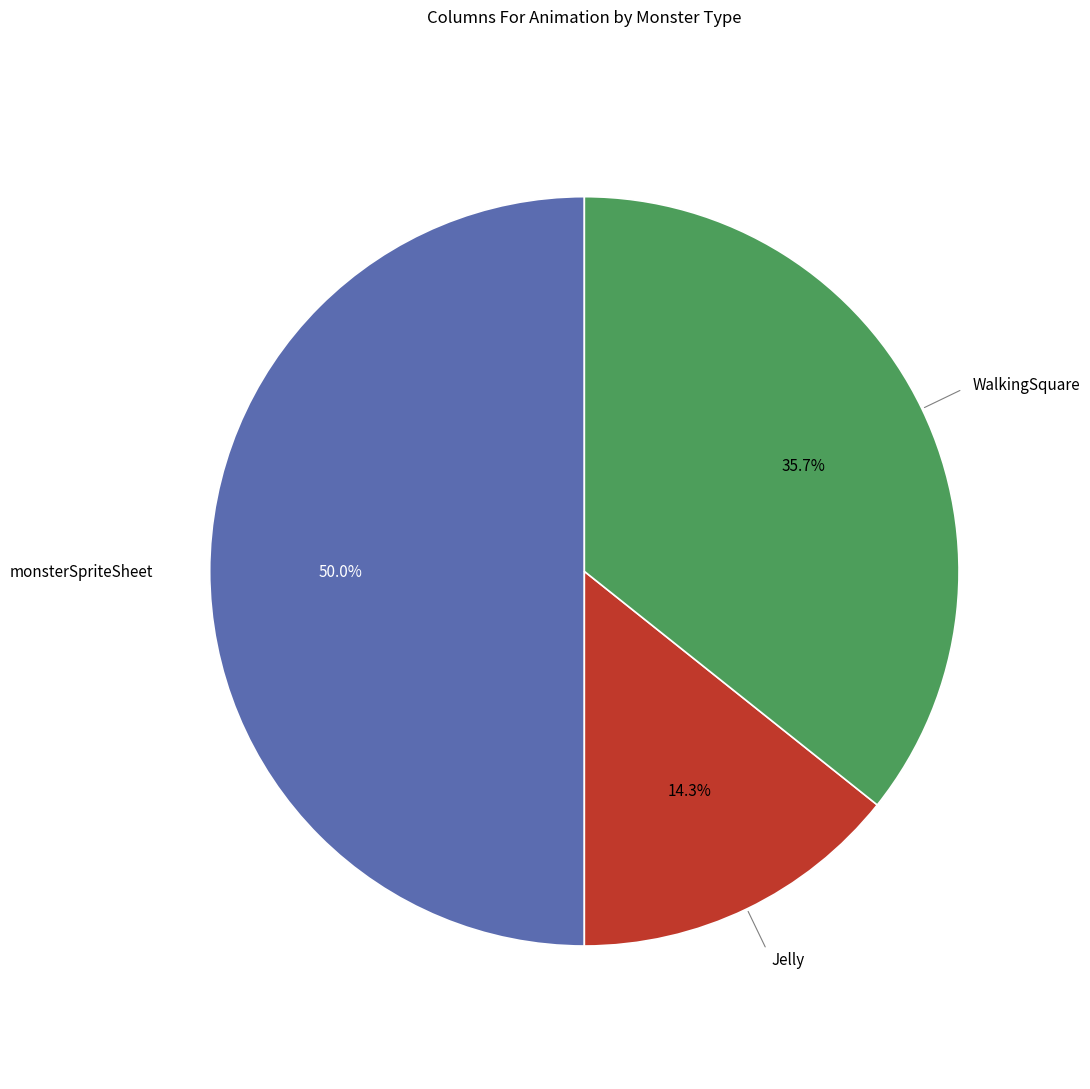

How many segments does this pie chart have?

3